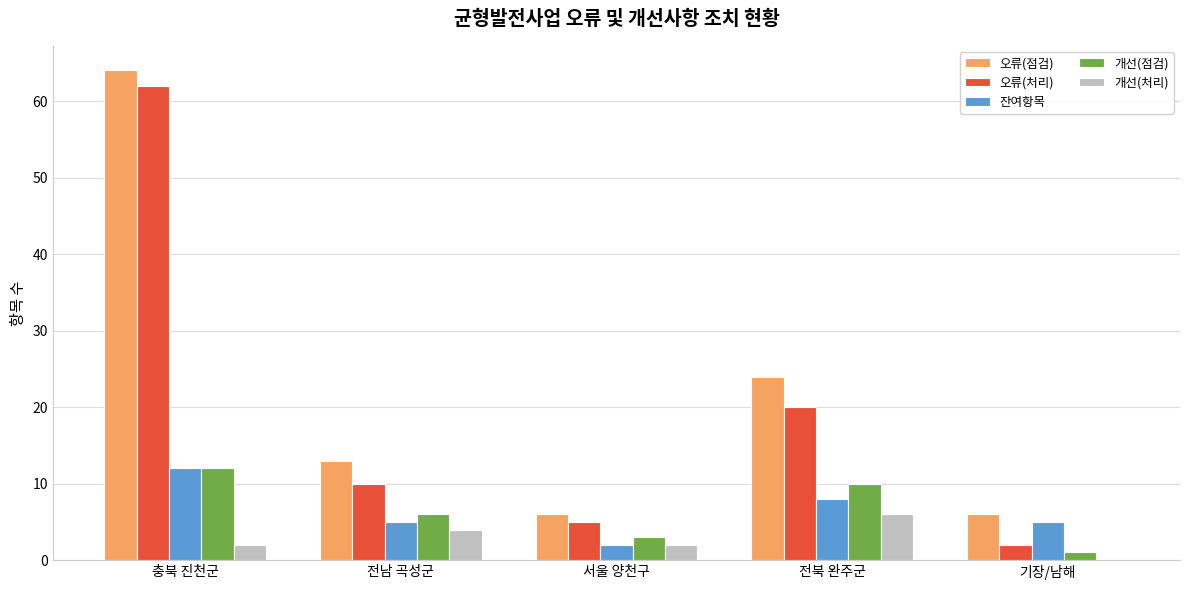

What is the sum of the 오류(처리) values at 전남 곡성군 and 서울 양천구?

15